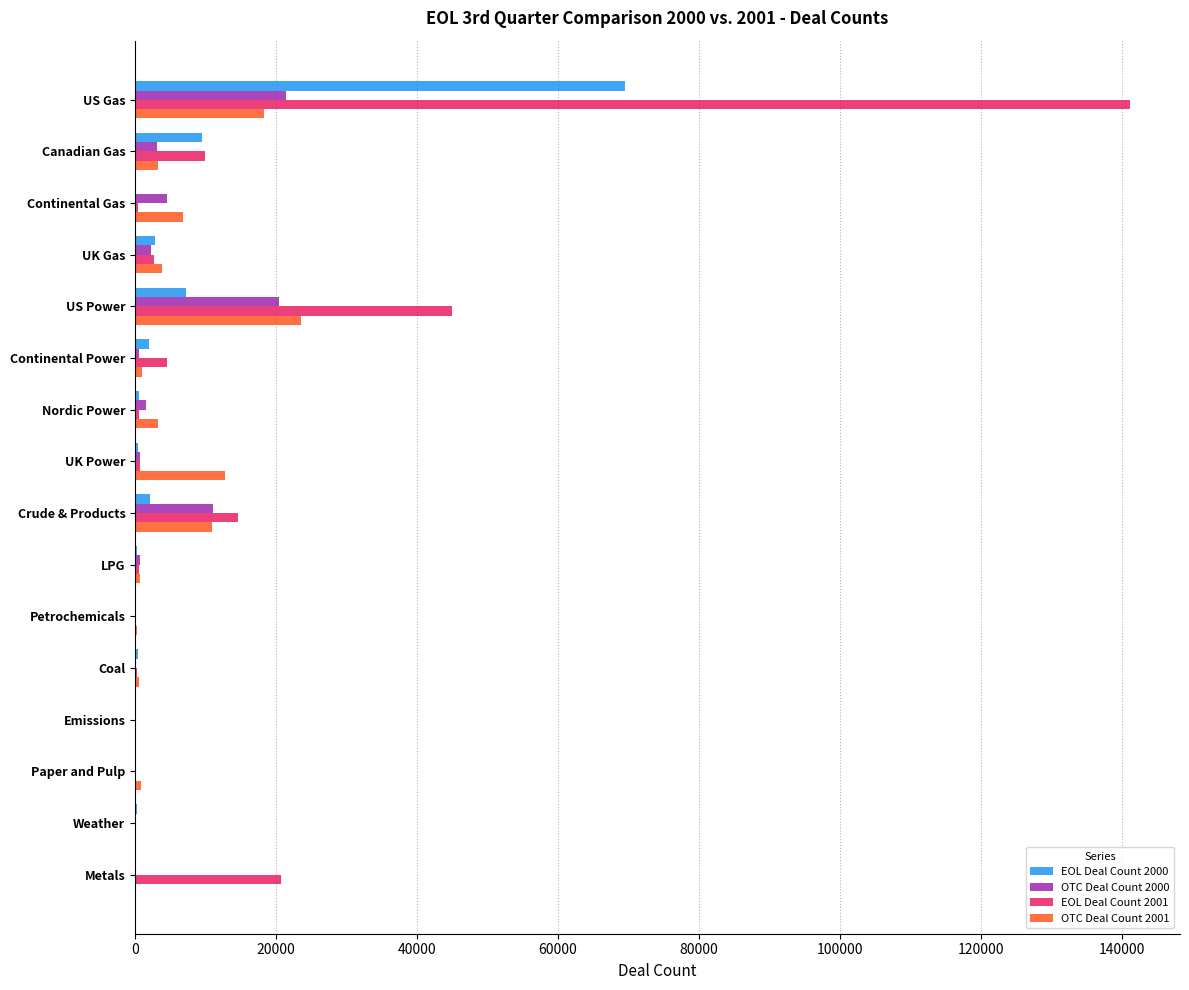

True or false: OTC Deal Count 2001 has a value of 0 at Metals.

True